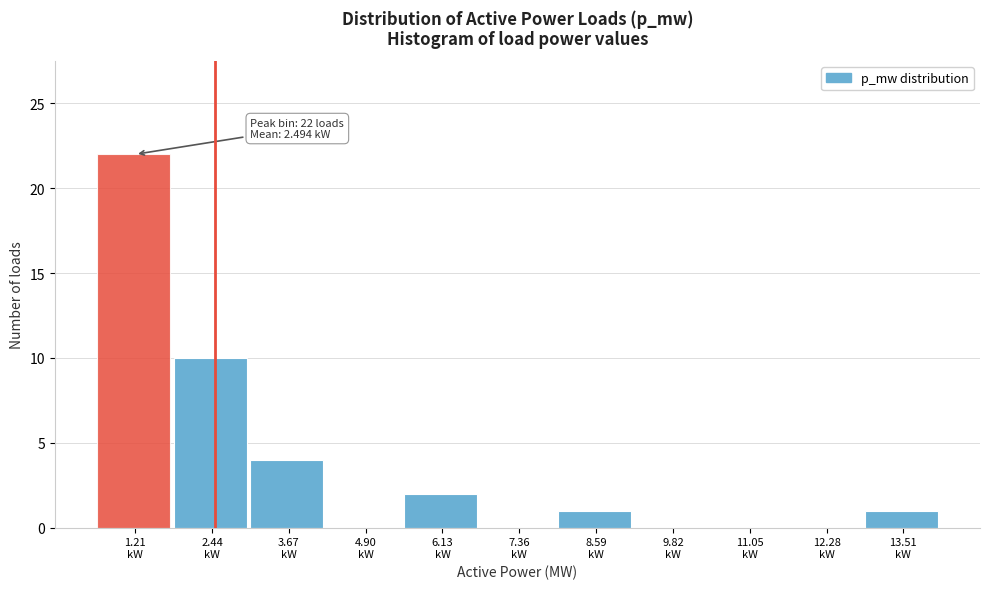

Which range on the x-axis has the tallest bar?

0.6 to 1.8